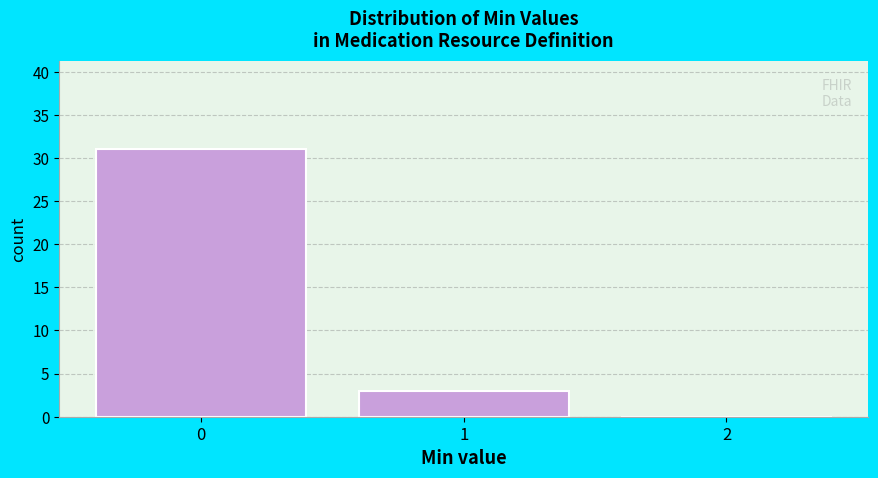

What is the height of the bar covering -0.5 to 0.5 on the x-axis? The values are not printed on the chart, so give them approximately, as read against the axis.

31